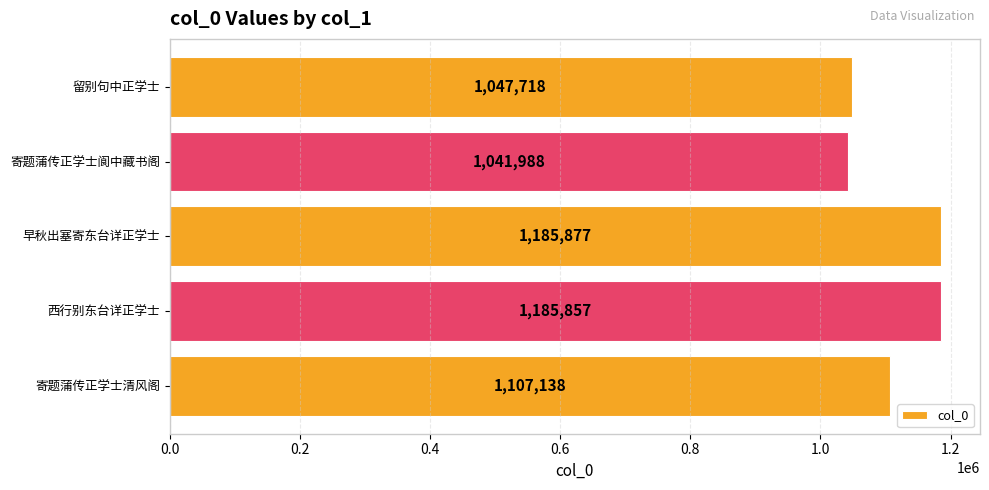

What is the label of the 2nd bar from the top?

寄题蒲传正学士阆中藏书阁